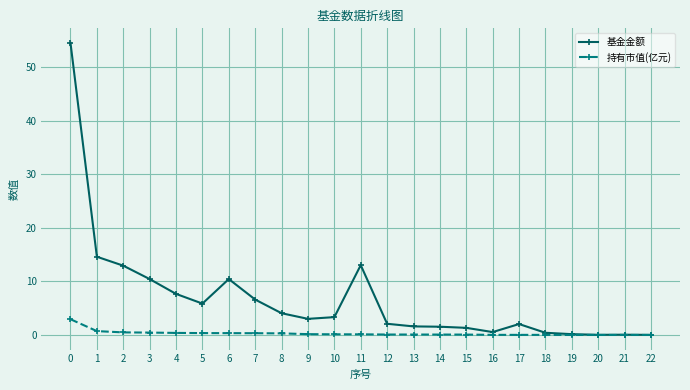

What is the value of the 持有市值(亿元) point at the 9th from the left?

0.3